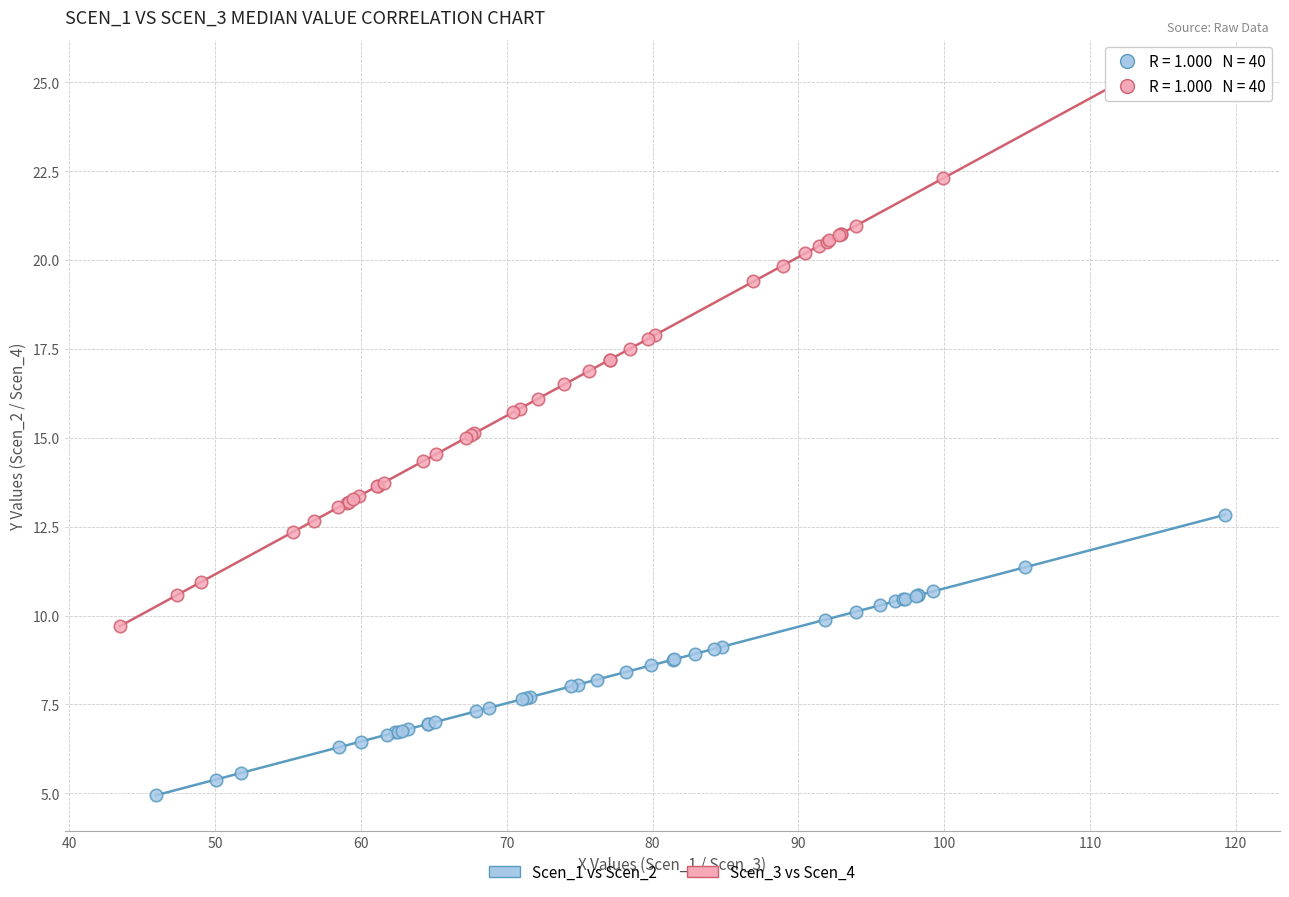

Which series reaches the minimum Y coordinate?

Scen_1 vs Scen_2